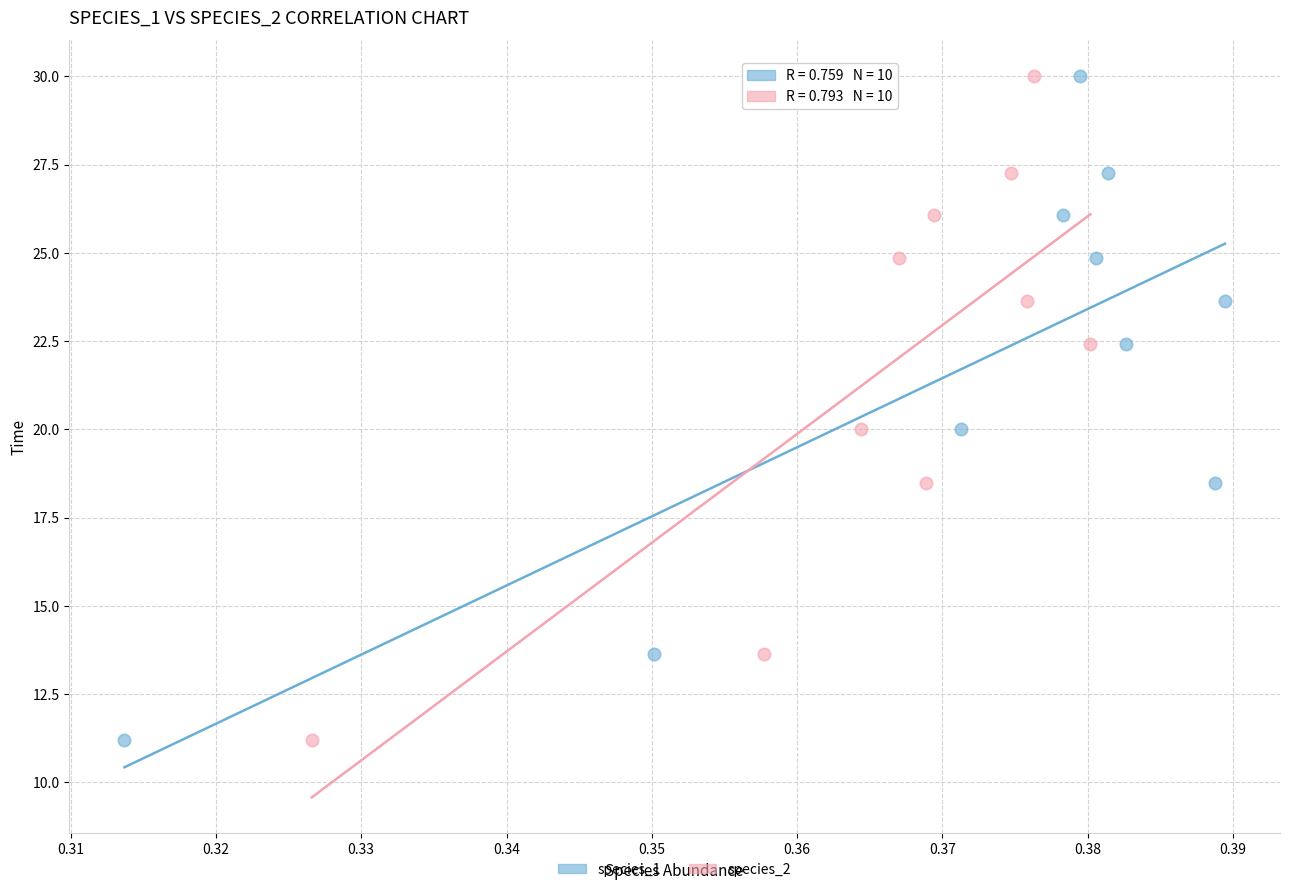

What are all the series names shown in the legend?

species_1, species_2